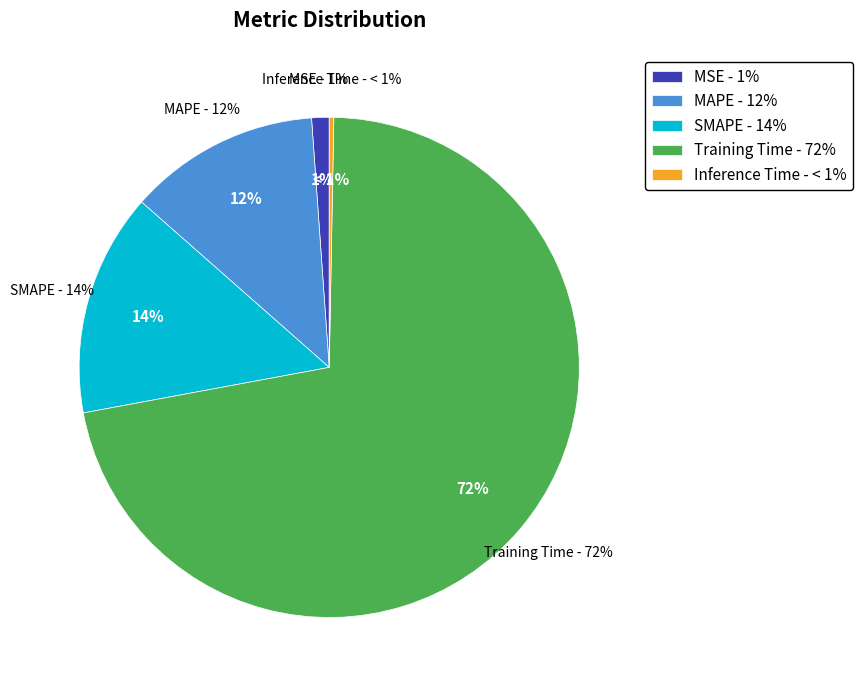

How many slices are in this pie chart?

5